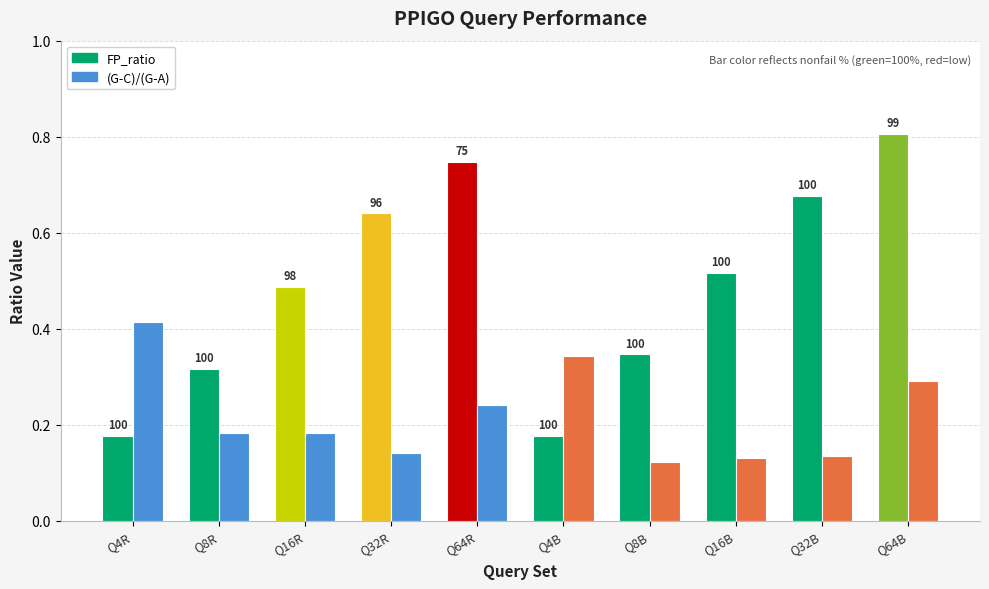

True or false: (G-C)/(G-A) has a value of 0.2 at Q16R.

True